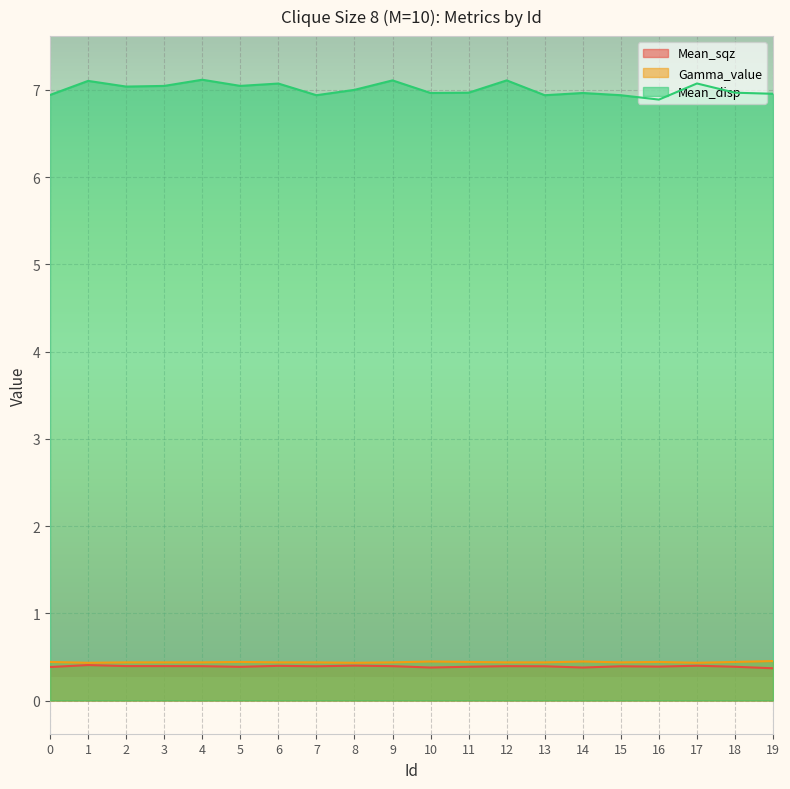

What is the average value of the Mean_sqz series?

0.4